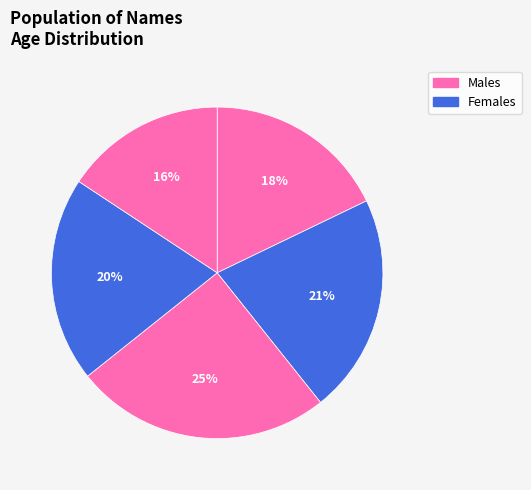

Count the number of slices in the pie.

5